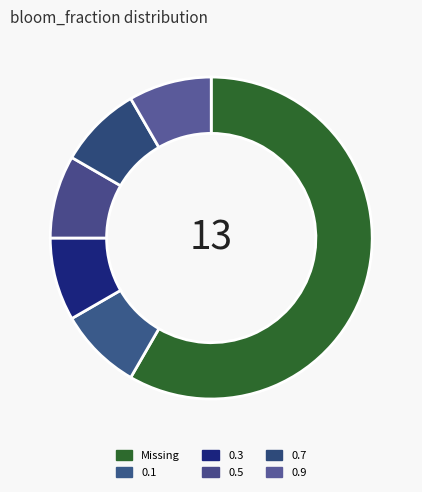

How many slices are in this pie chart?

6